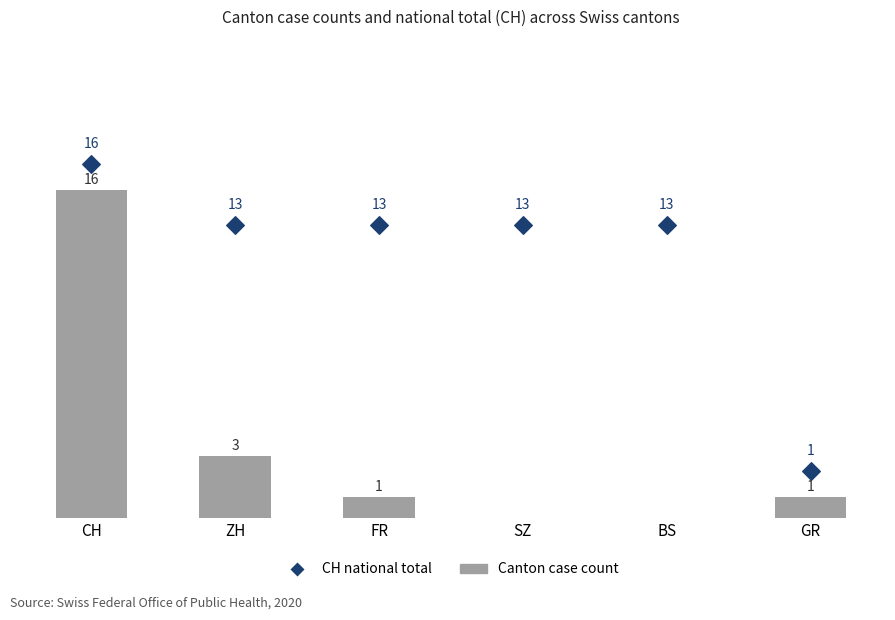

Which series contains the lowest Y value?

Canton case count